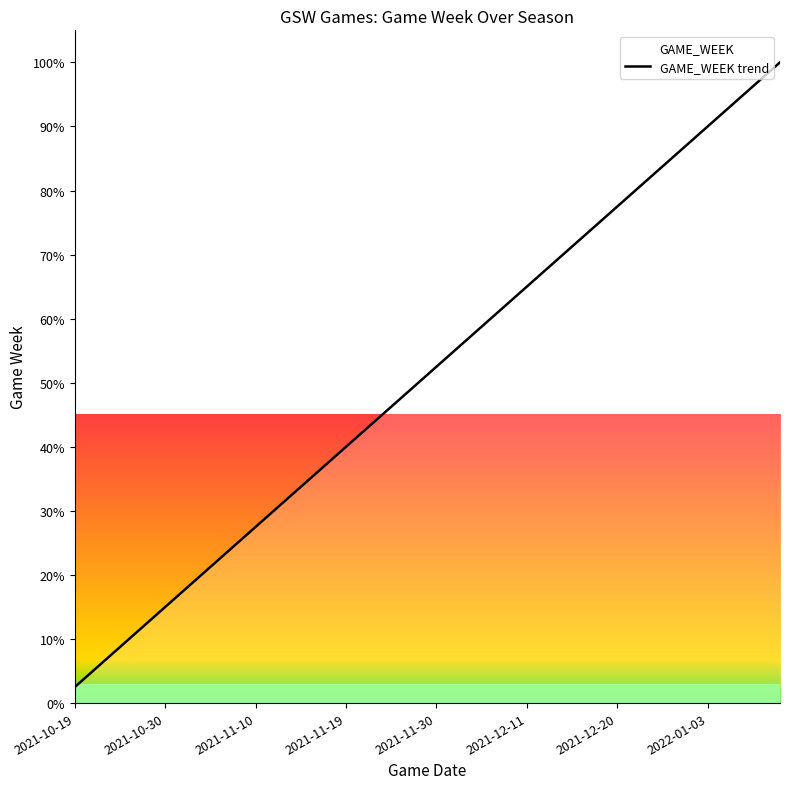

How many categories are shown in the chart?

40